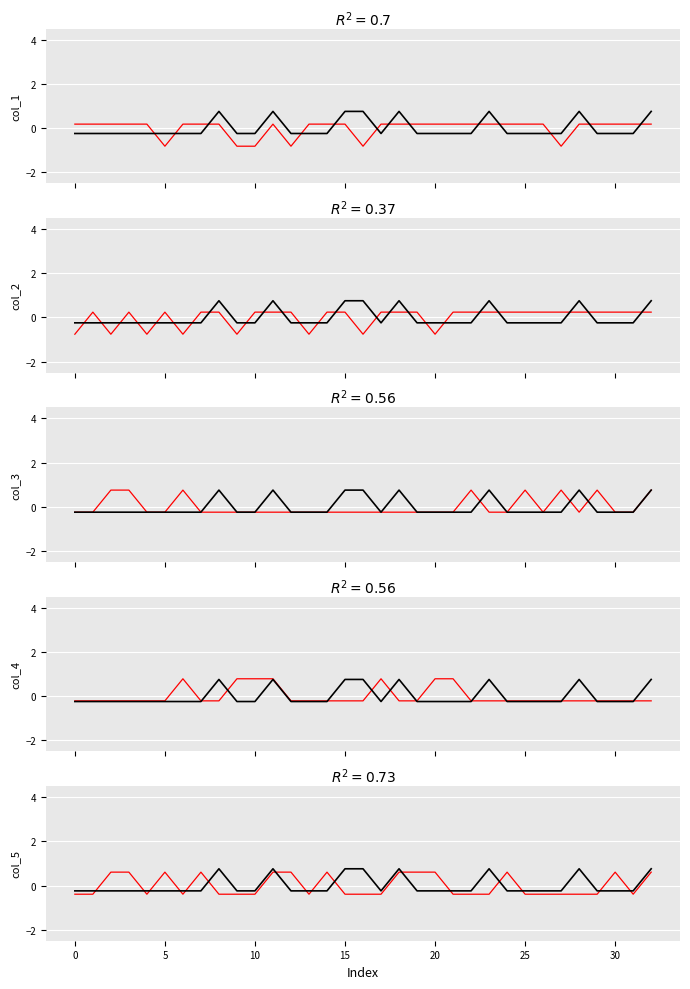

How many values in the col_5 series are below 0?

20